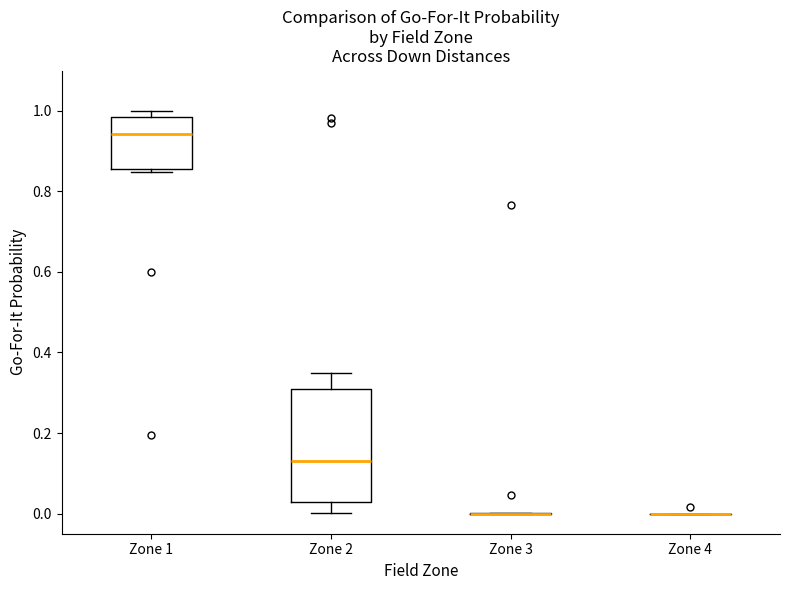

Comparing the boxes themselves (not the whiskers), which one is the tallest?

Zone 2